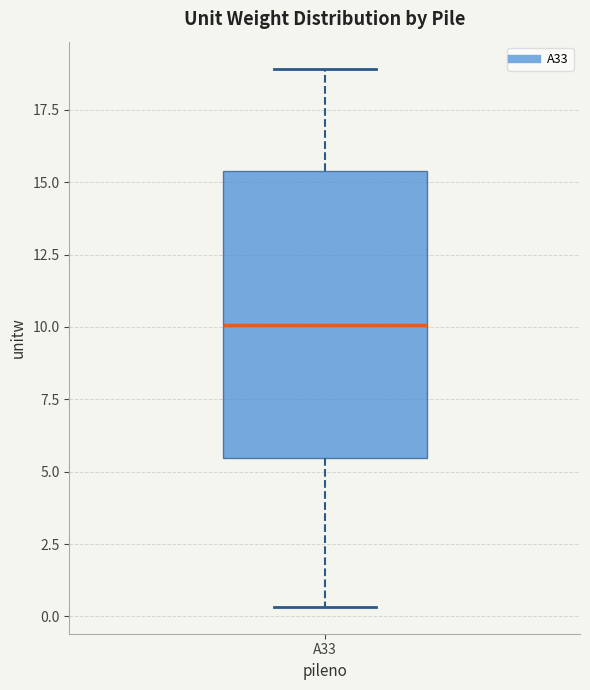

Read this box plot against the y-axis: the position of the median line, the range covered by the box, and the ends of both whiskers. The values are not printed on the chart, so give them approximately, as read against the axis.

median 10.0, box 5.5 to 15.5, whiskers 0.5 to 19.0